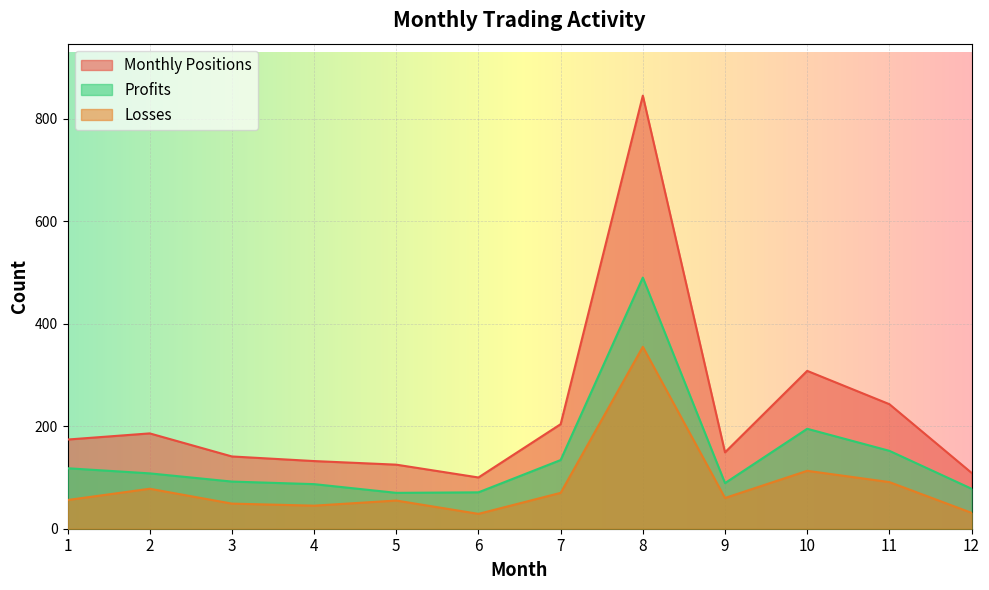

Rank the categories by Profits value from highest to lowest.

8, 10, 11, 7, 1, 2, 3, 9, 4, 12, 6, 5